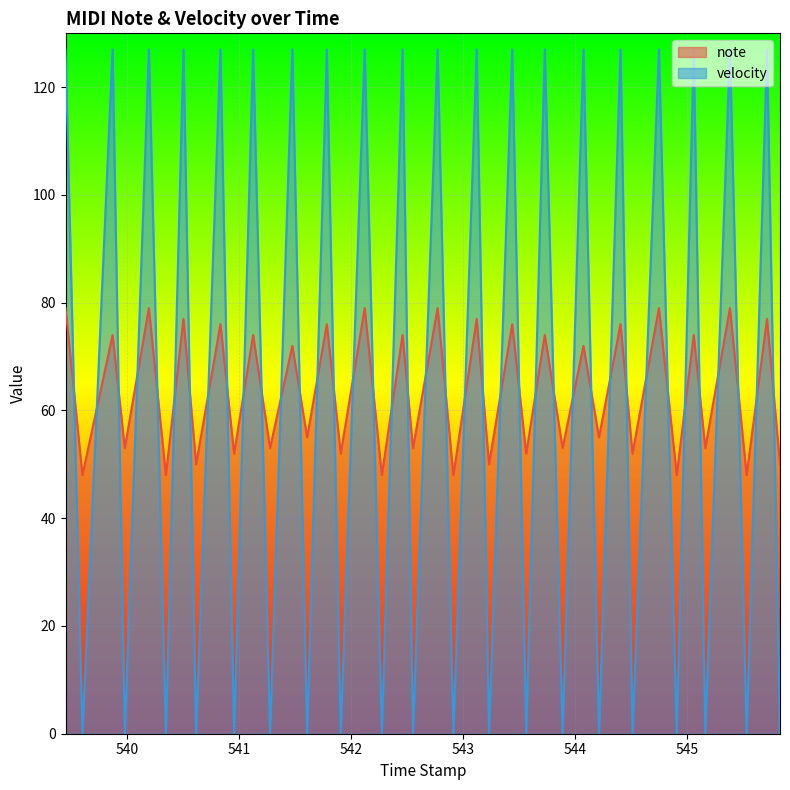

Which series ends up on top after the final intersection of note and velocity?

note